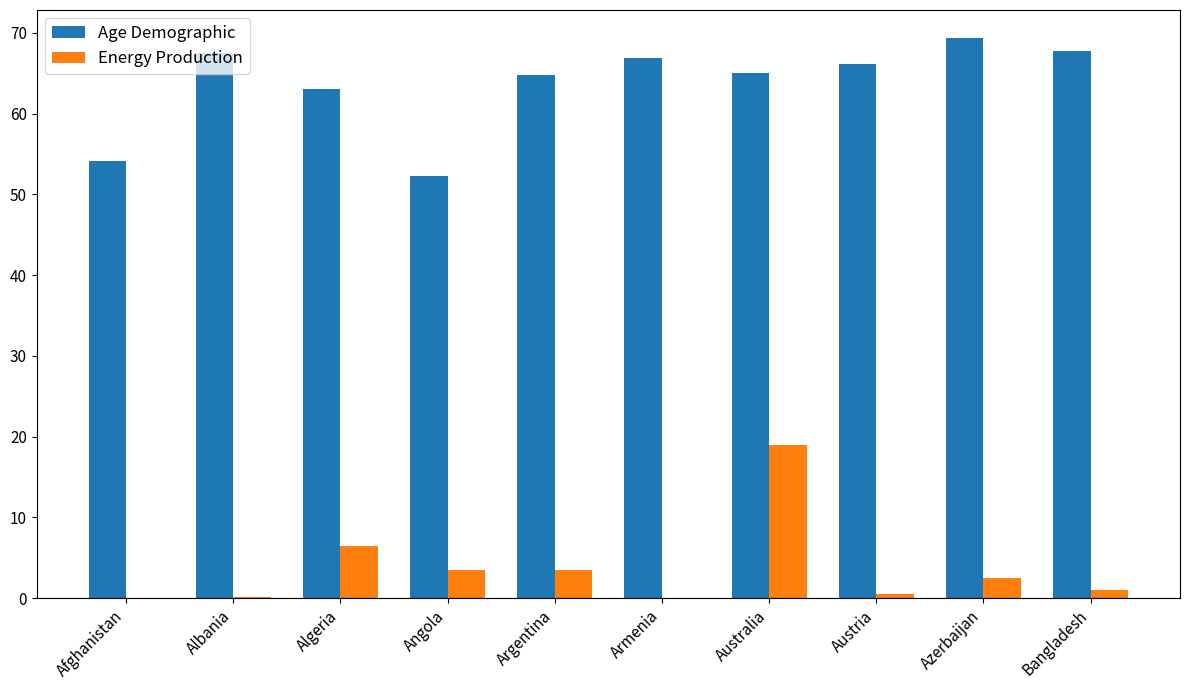

Which category has the highest value across all series?

Azerbaijan